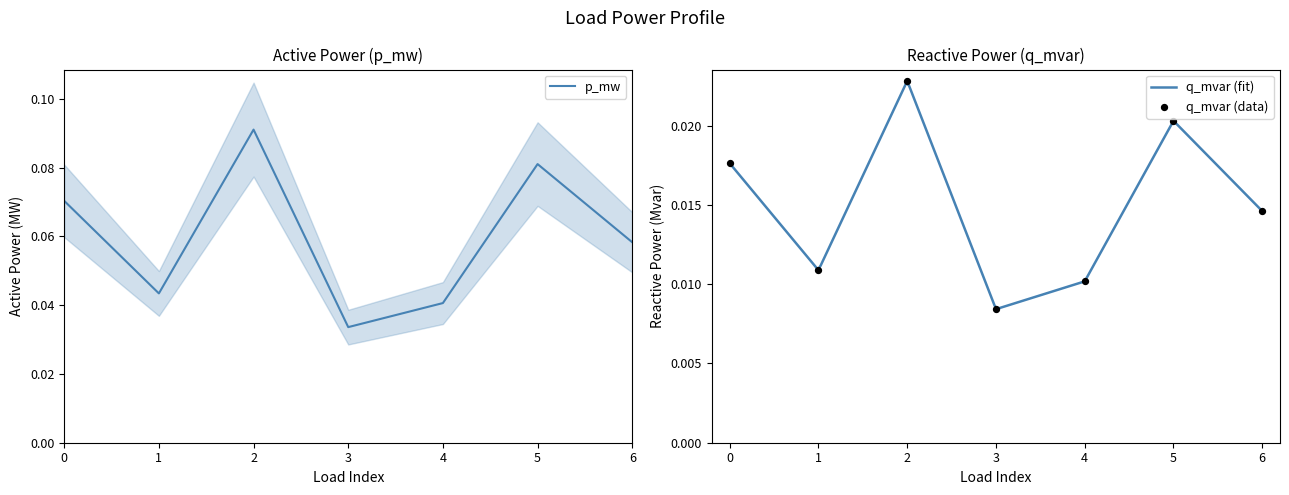

Which series contains the highest Y value?

p_mw